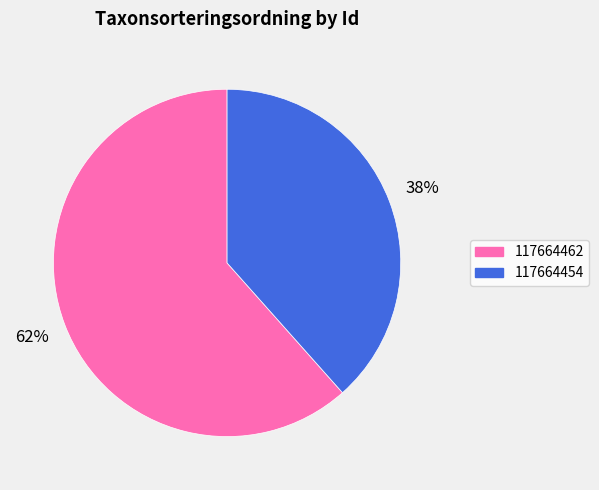

Approximately how many times larger is the value at 117664462 compared to 117664454?

1.6